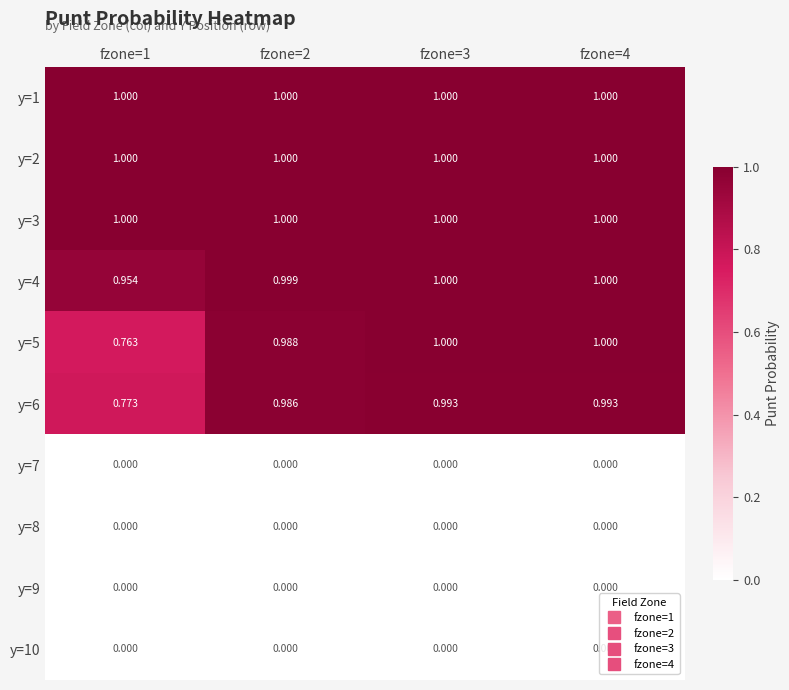

Is the value of y=7 at fzone=4 greater than the value of y=2 at fzone=2?

No